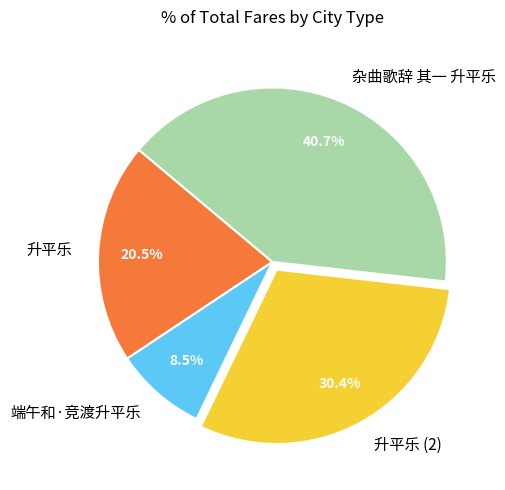

What percentage is the 杂曲歌辞 其一 升平乐 slice, to the nearest percent?

41%